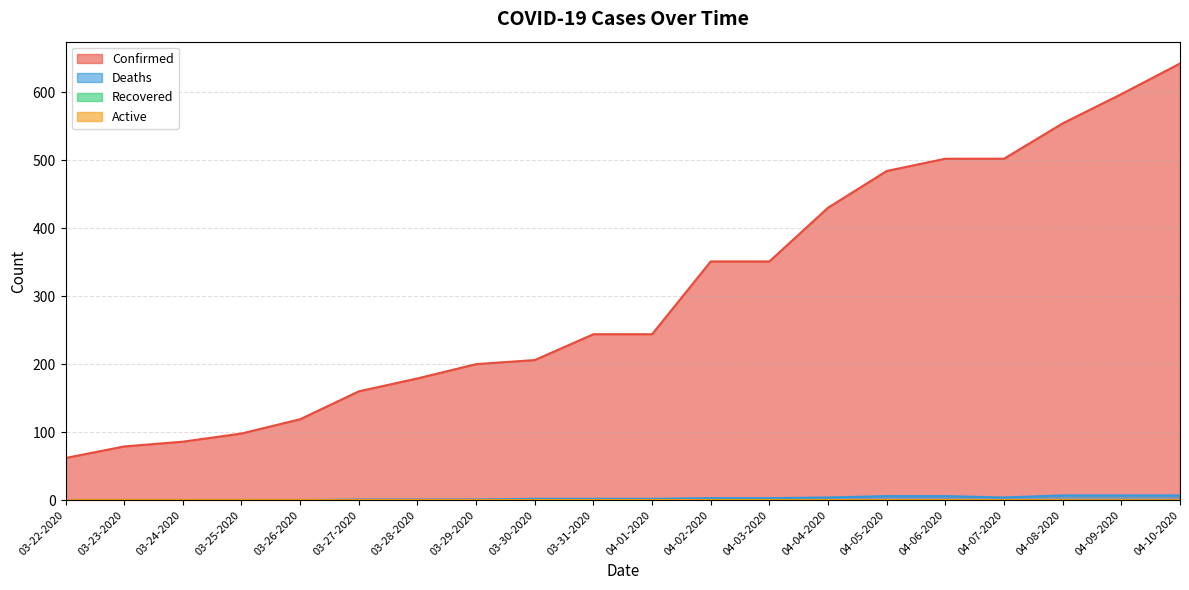

At which category is the sum across all series the highest?

04-10-2020